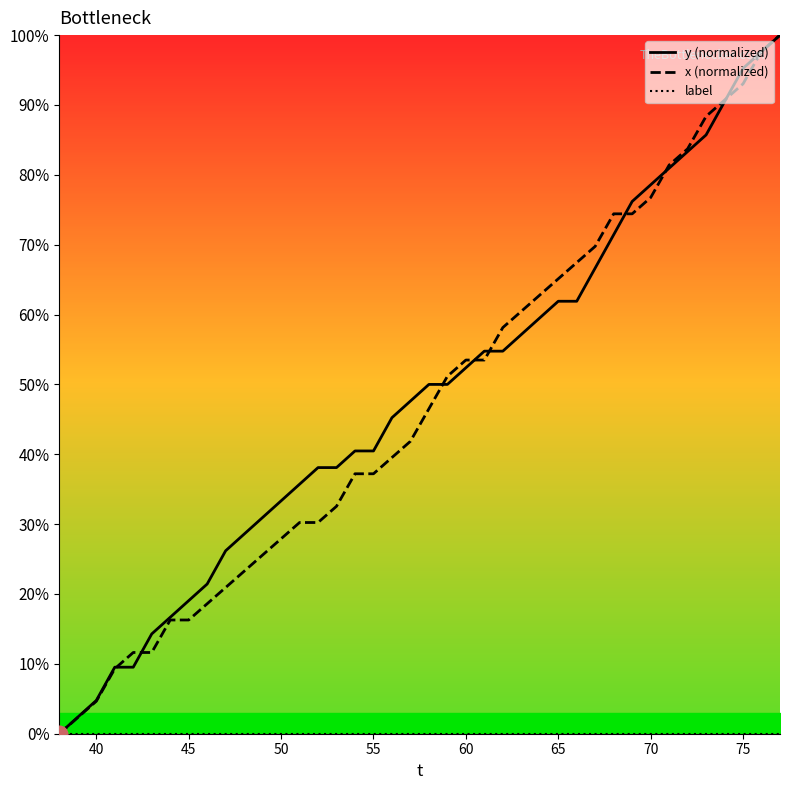

True or false: label has more than 2 interior local peaks.

False